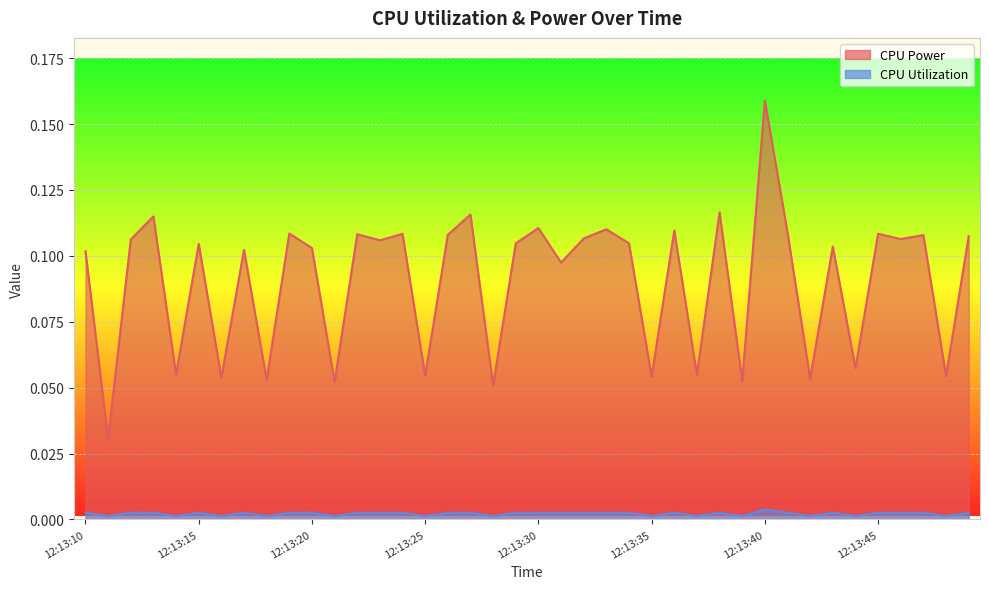

At which category does the chart reach its minimum across all series?

12:13:14